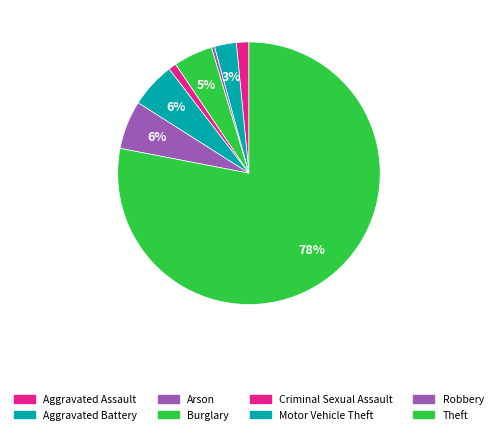

Count the number of slices in the pie.

8